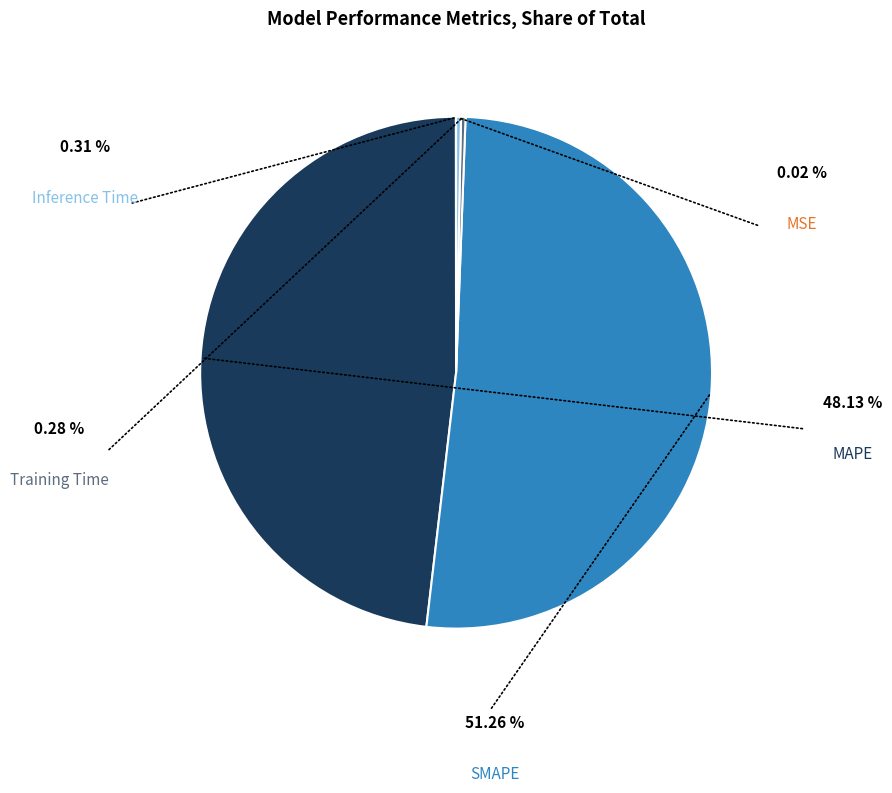

Which category accounts for the majority?

SMAPE